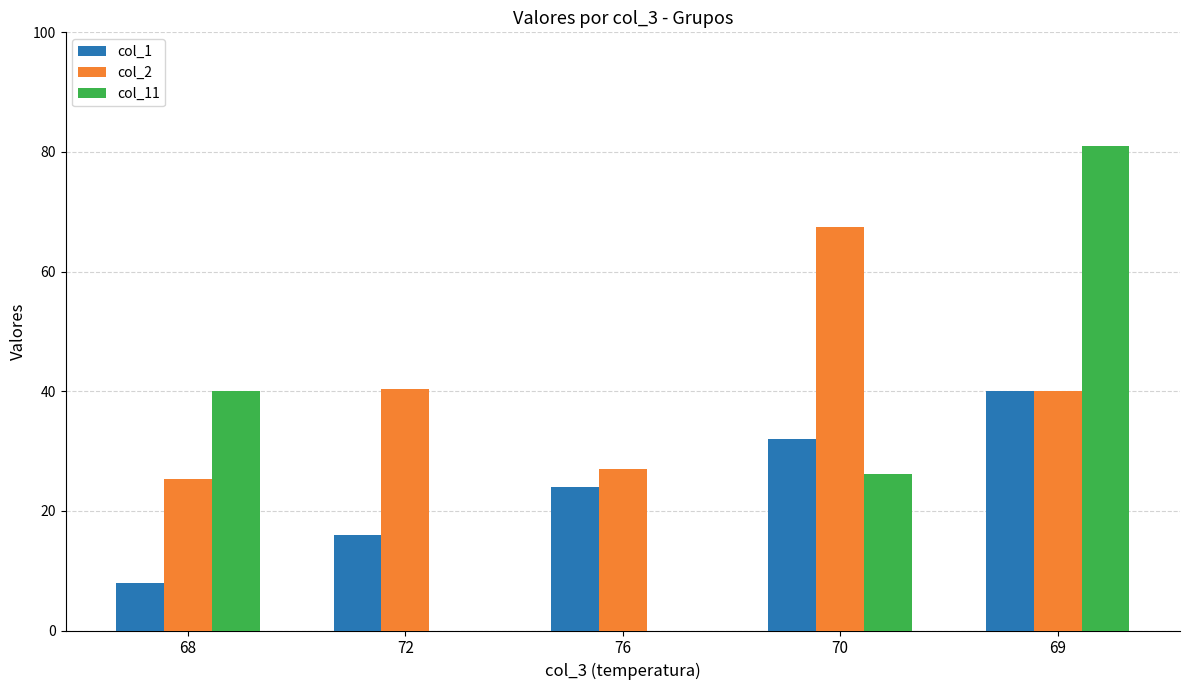

True or false: col_2 has a value of 27.0 at 76.

True